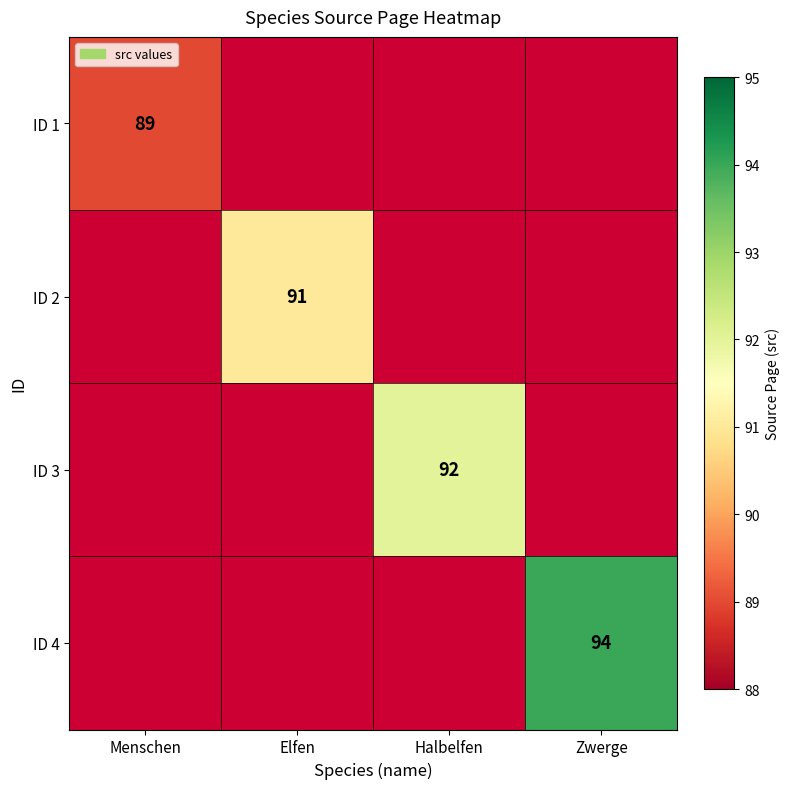

The value of ID 2 at Elfen is 150. True or false?

False